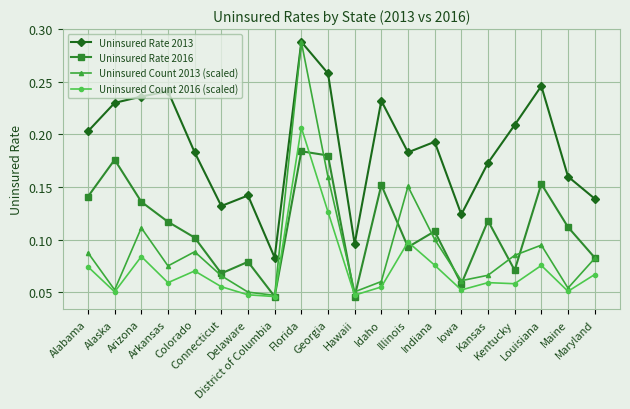

Is the value of Uninsured Count 2016 (scaled) at Maine greater than the value of Uninsured Rate 2016 at Hawaii?

Yes